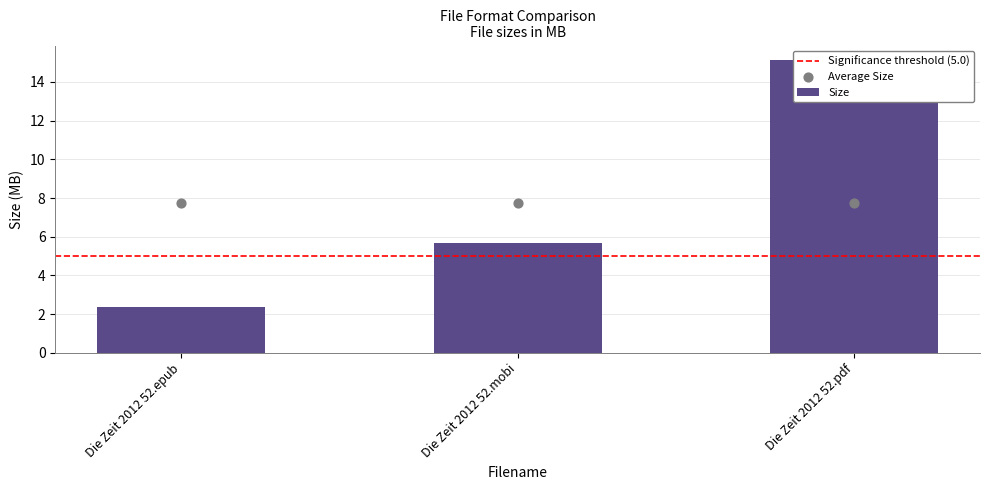

What is the change in value from Die Zeit 2012 52.mobi to Die Zeit 2012 52.pdf?

+9.4